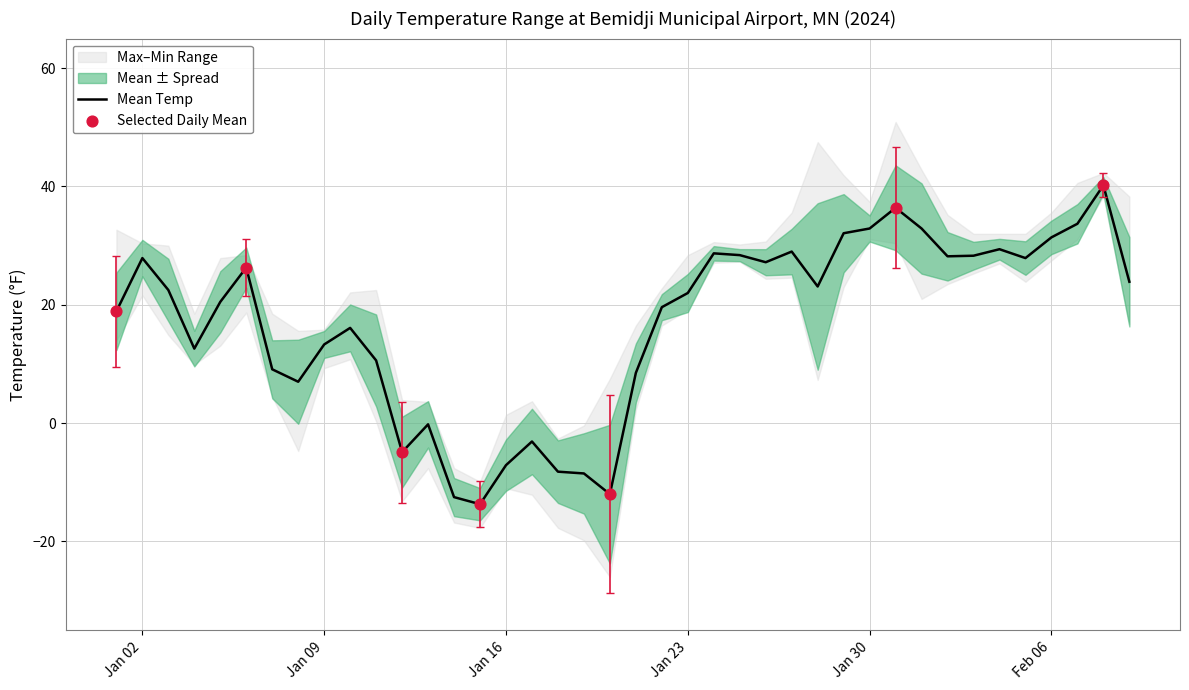

What is the total value across all series at 2024-02-07?

105.4